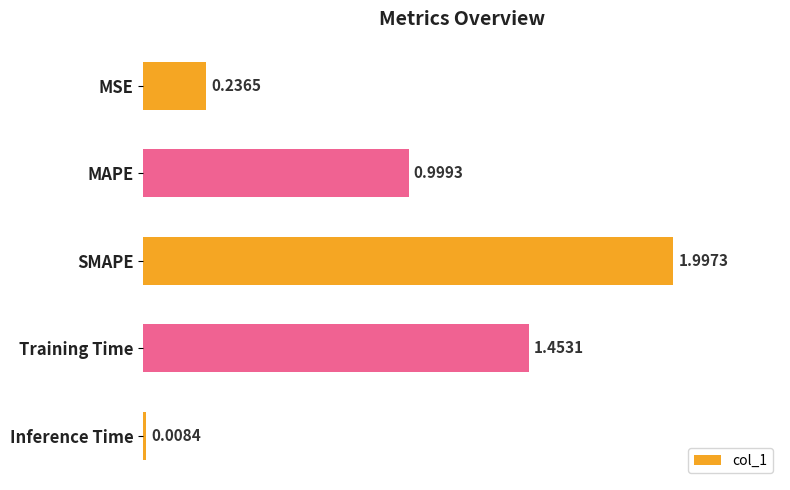

Which label corresponds to the smallest value in the chart?

Inference Time